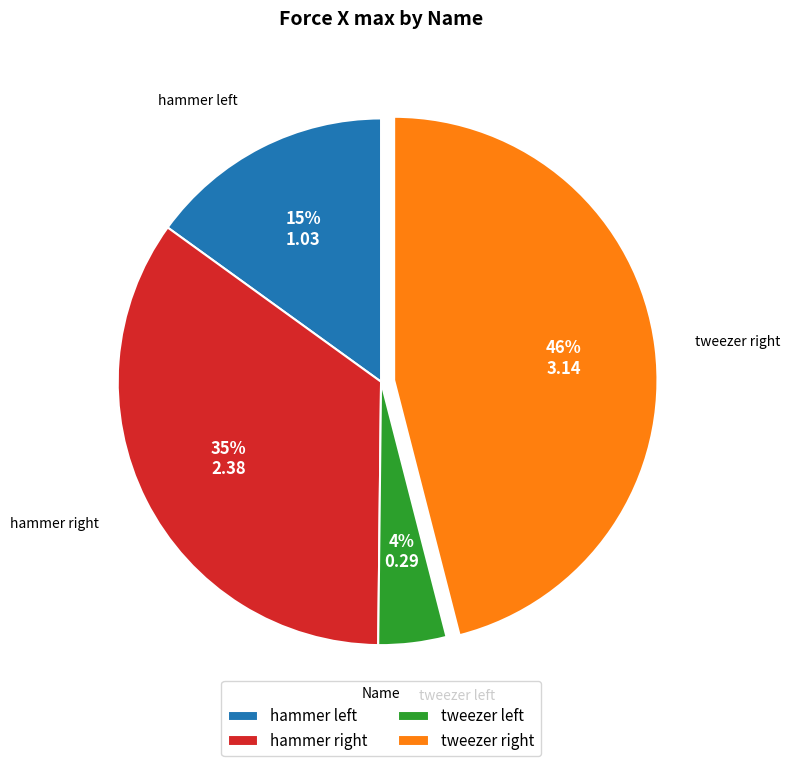

Is there a majority slice in this chart?

No